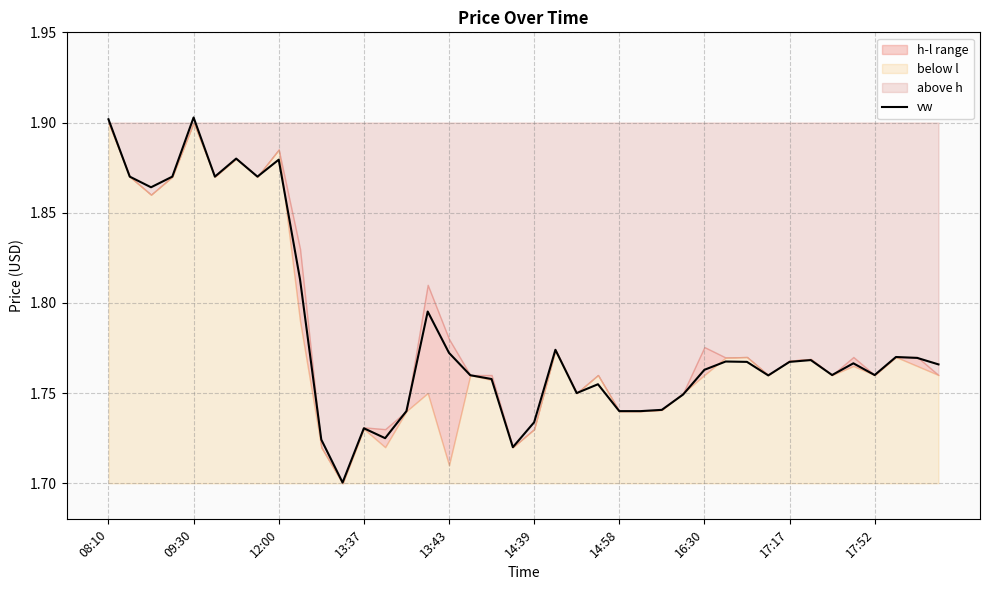

What is the difference between the maximum and minimum values?

0.2